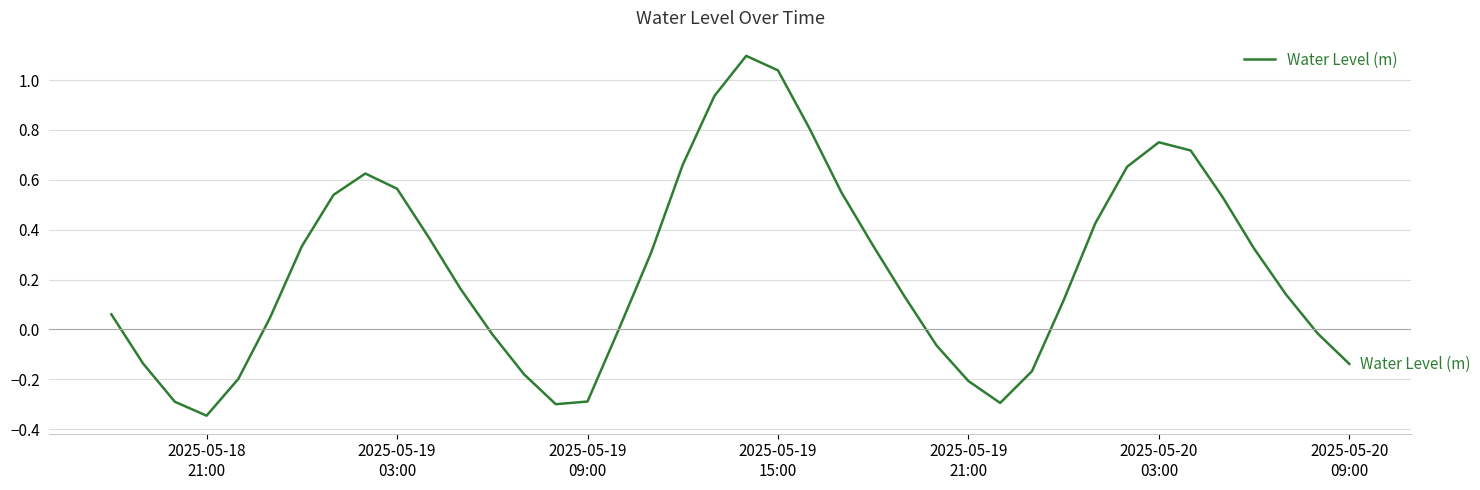

What is the greatest value displayed?

1.1